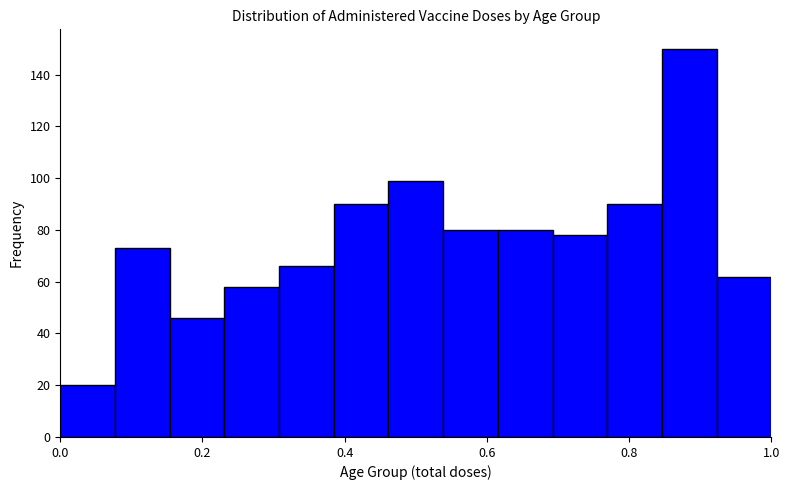

Read against the x-axis, roughly where is the centre of the tallest bar?

0.88